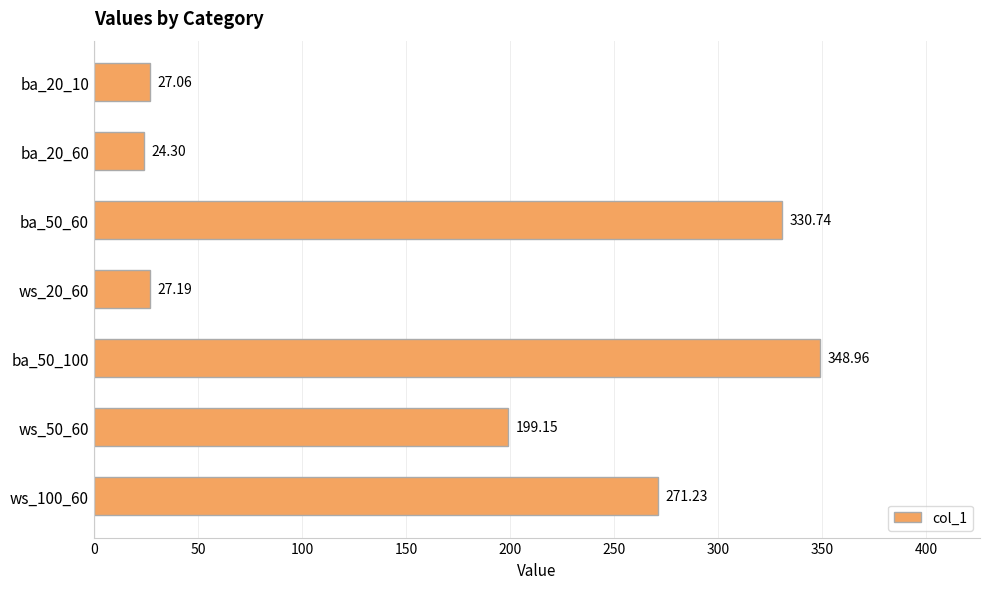

Rank the categories by value from lowest to highest.

ba_20_60, ba_20_10, ws_20_60, ws_50_60, ws_100_60, ba_50_60, ba_50_100